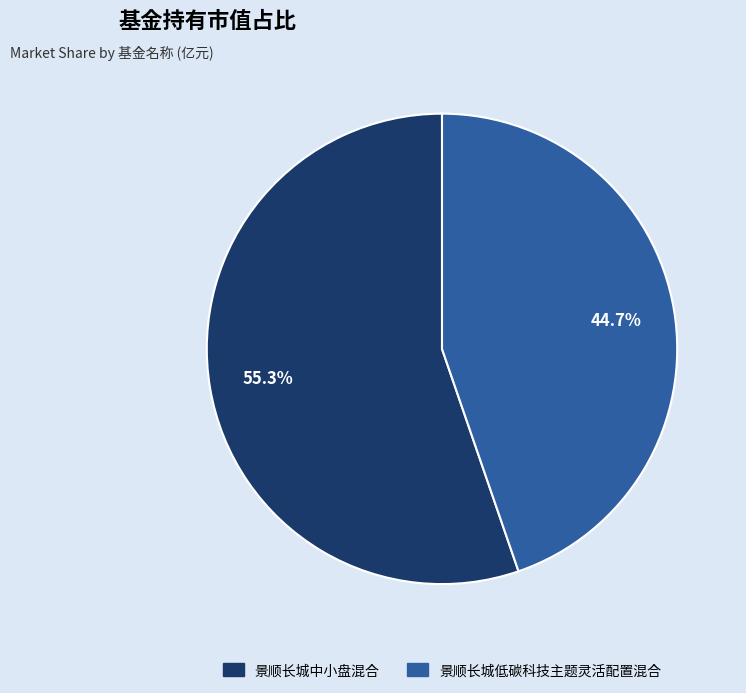

Which category has the biggest portion of the pie?

景顺长城中小盘混合